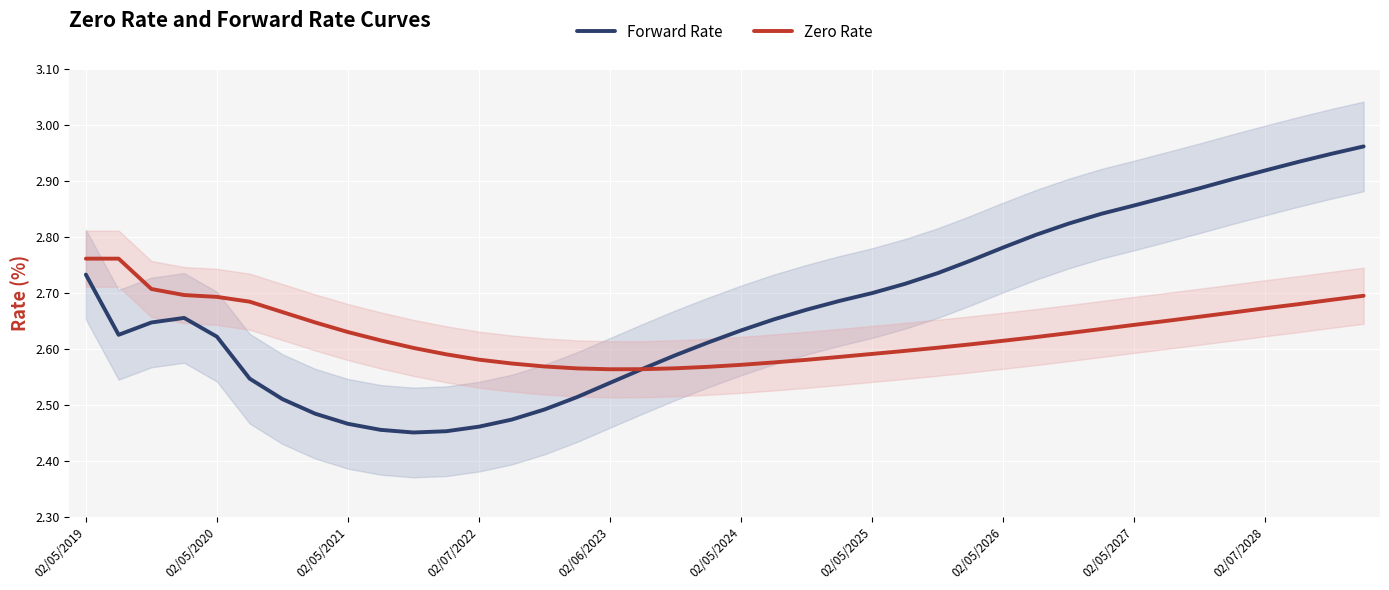

What position from the left is 37?

38